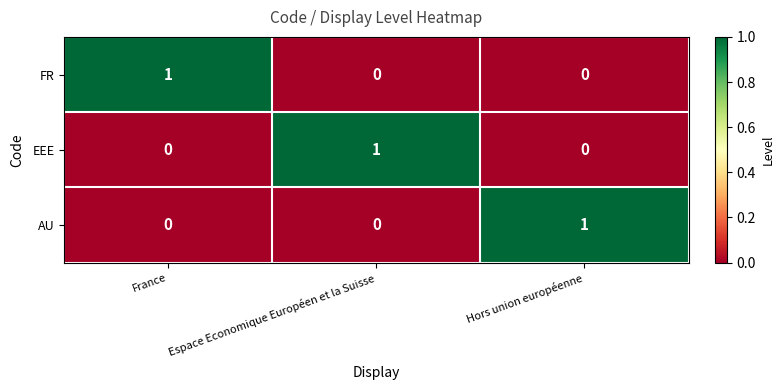

How many categories are shown in the chart?

3